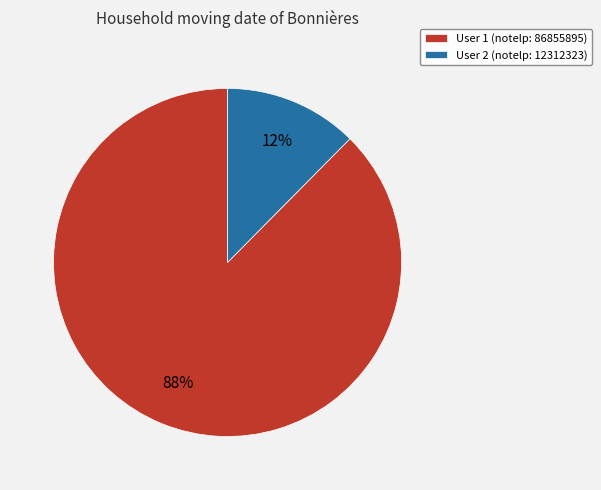

True or false: User 2 (notelp: 12312323) accounts for 12% of the total.

True